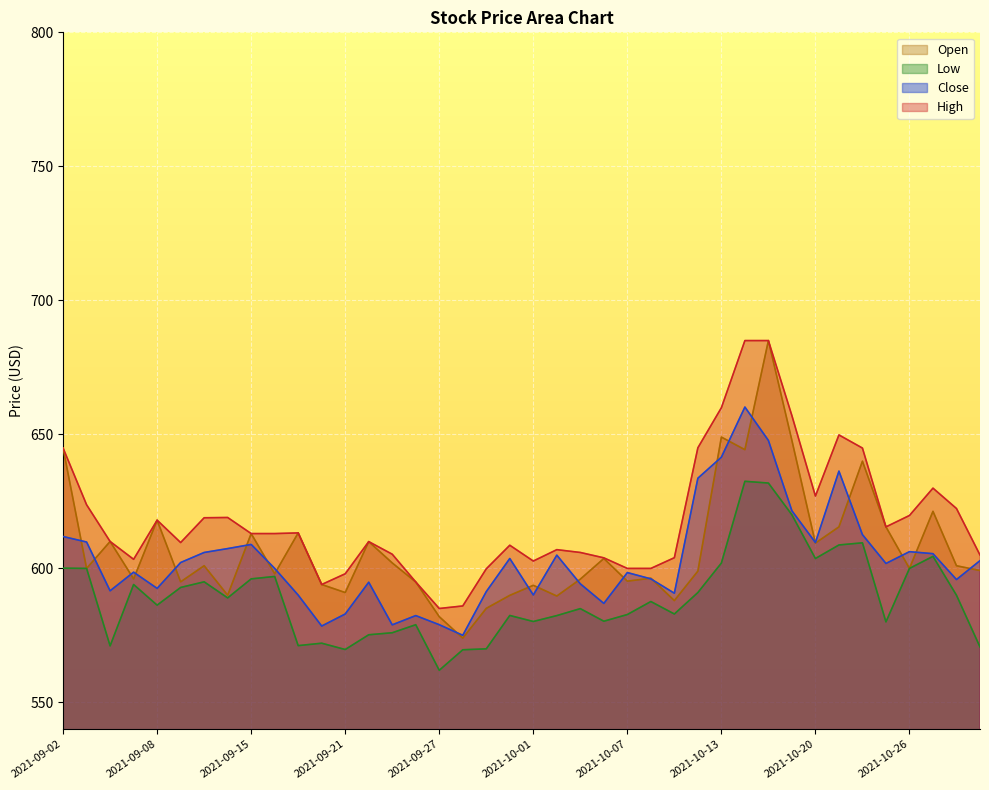

What are all the series names shown in the legend?

Open, Low, Close, High